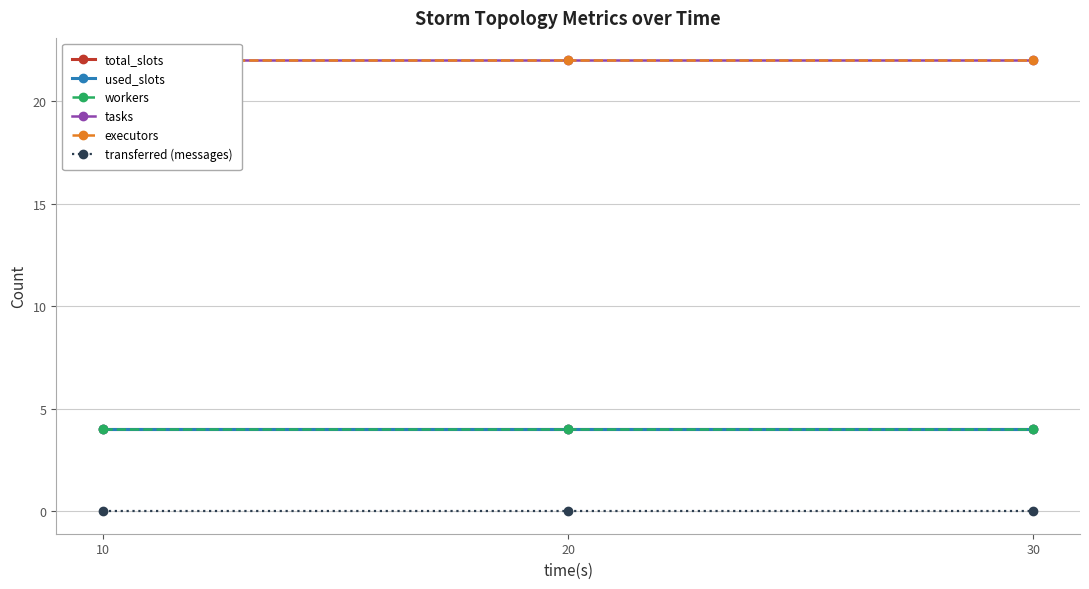

Between 30 and 10, which is larger?

30